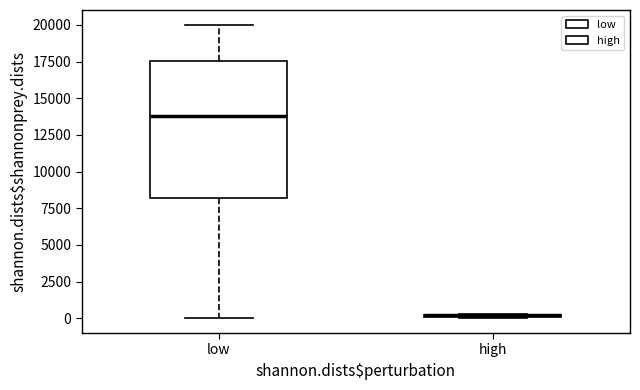

Comparing the boxes themselves (not the whiskers), which one is the tallest?

low